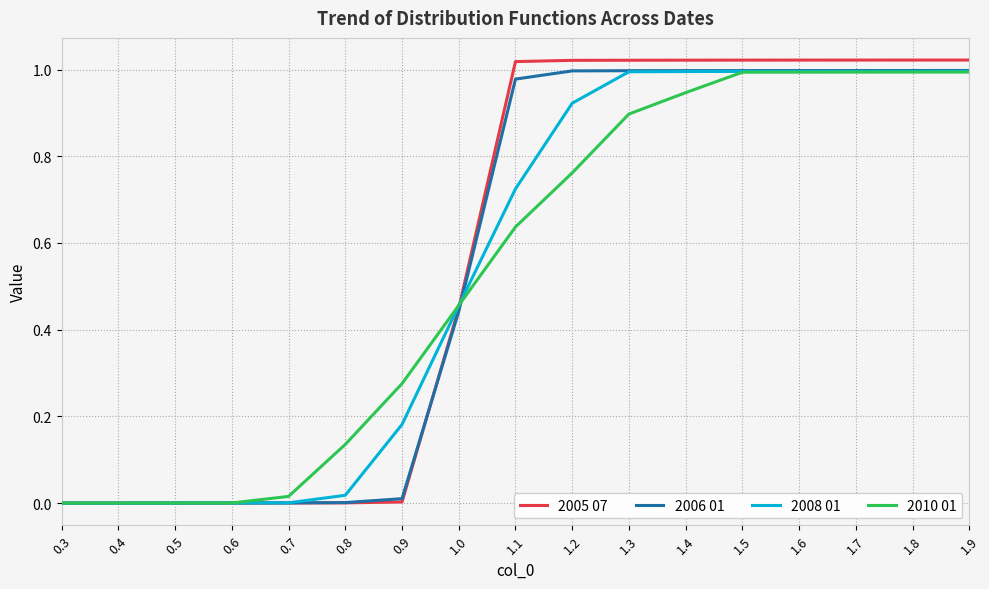

What are all the series names shown in the legend?

2005 07, 2006 01, 2008 01, 2010 01